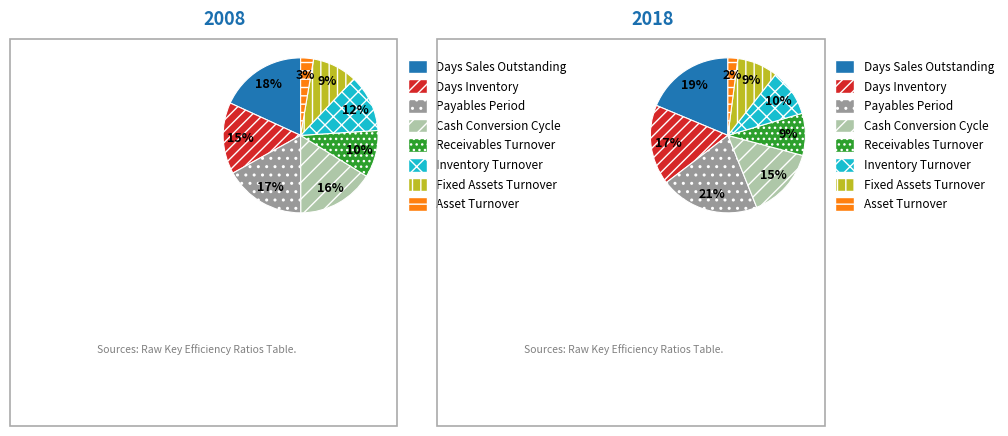

How much of the chart is everything except 2?

83.0%